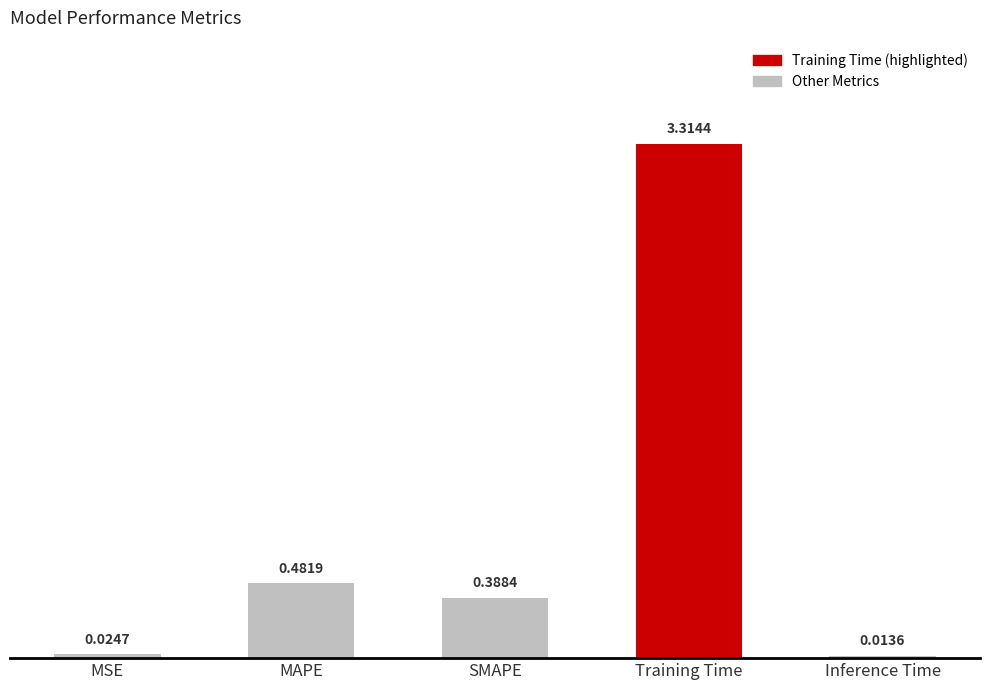

Where is the data nearest to the value 1?

MAPE